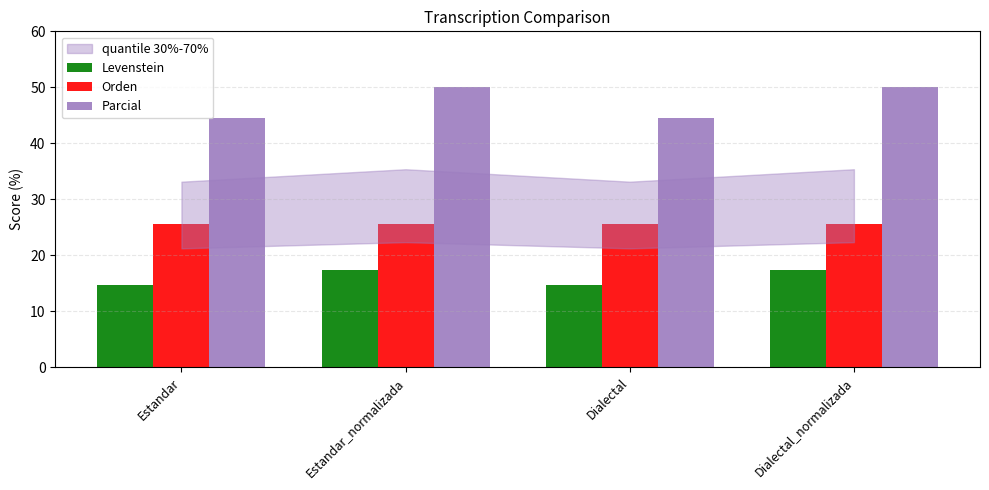

Reading right to left, extract all data points from this chart.

Levenstein: 17.5	14.7	17.5	14.7
Orden: 25.6	25.6	25.6	25.6
Parcial: 50.0	44.4	50.0	44.4